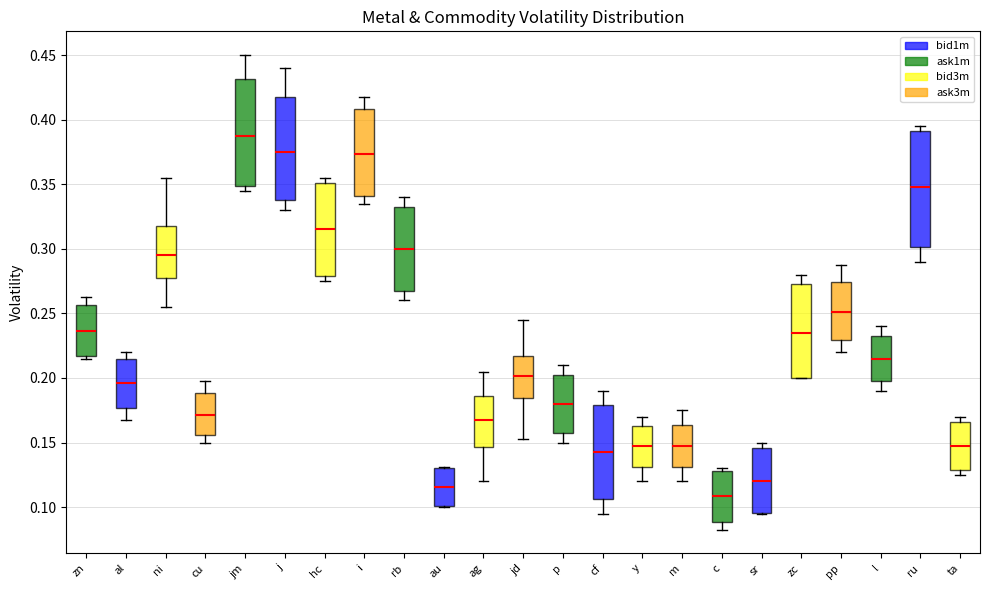

Reading left to right, transcribe this box plot: for each box, give where its median line is, the range the box spans, and where its two whiskers end, as read against the y-axis. The values are not printed on the chart, so give them approximately, as read against the axis.

zn: median 0.235, box 0.215 to 0.255, whiskers 0.215 (just below the box's lower edge) to 0.265
al: median 0.195, box 0.175 to 0.215, whiskers 0.170 to 0.220
ni: median 0.295, box 0.280 to 0.320, whiskers 0.255 to 0.355
cu: median 0.170, box 0.155 to 0.190, whiskers 0.150 to 0.200
jm: median 0.390, box 0.350 to 0.430, whiskers 0.345 to 0.450
j: median 0.375, box 0.340 to 0.420, whiskers 0.330 to 0.440
hc: median 0.315, box 0.280 to 0.350, whiskers 0.275 to 0.355
i: median 0.375, box 0.340 to 0.410, whiskers 0.335 to 0.420
rb: median 0.300, box 0.270 to 0.335, whiskers 0.260 to 0.340
au: median 0.115, box 0.100 to 0.130, whiskers 0.100 to 0.130
ag: median 0.170, box 0.145 to 0.185, whiskers 0.120 to 0.205
jd: median 0.200, box 0.185 to 0.215, whiskers 0.155 to 0.245
p: median 0.180, box 0.160 to 0.205, whiskers 0.150 to 0.210
cf: median 0.145, box 0.105 to 0.180, whiskers 0.095 to 0.190
y: median 0.150, box 0.130 to 0.165, whiskers 0.120 to 0.170
m: median 0.150, box 0.130 to 0.165, whiskers 0.120 to 0.175
c: median 0.110, box 0.090 to 0.130, whiskers 0.085 to 0.130 (just above the box's upper edge)
sr: median 0.120, box 0.095 to 0.145, whiskers 0.095 to 0.150
zc: median 0.235, box 0.200 to 0.275, whiskers 0.200 to 0.280
pp: median 0.250, box 0.230 to 0.275, whiskers 0.220 to 0.290
l: median 0.215, box 0.200 to 0.235, whiskers 0.190 to 0.240
ru: median 0.350, box 0.300 to 0.390, whiskers 0.290 to 0.395
ta: median 0.150, box 0.130 to 0.165, whiskers 0.125 to 0.170